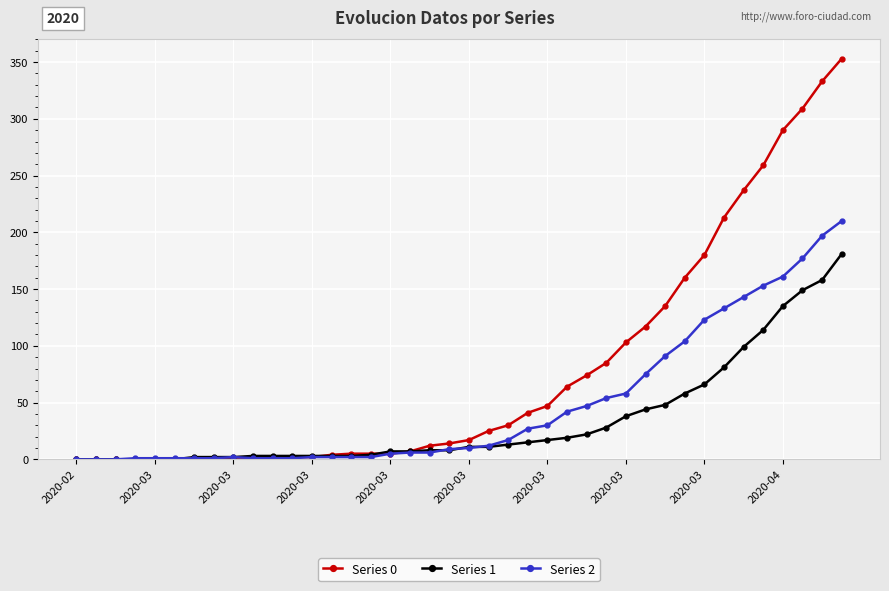

Which series has the largest range (max minus min)?

Series 0